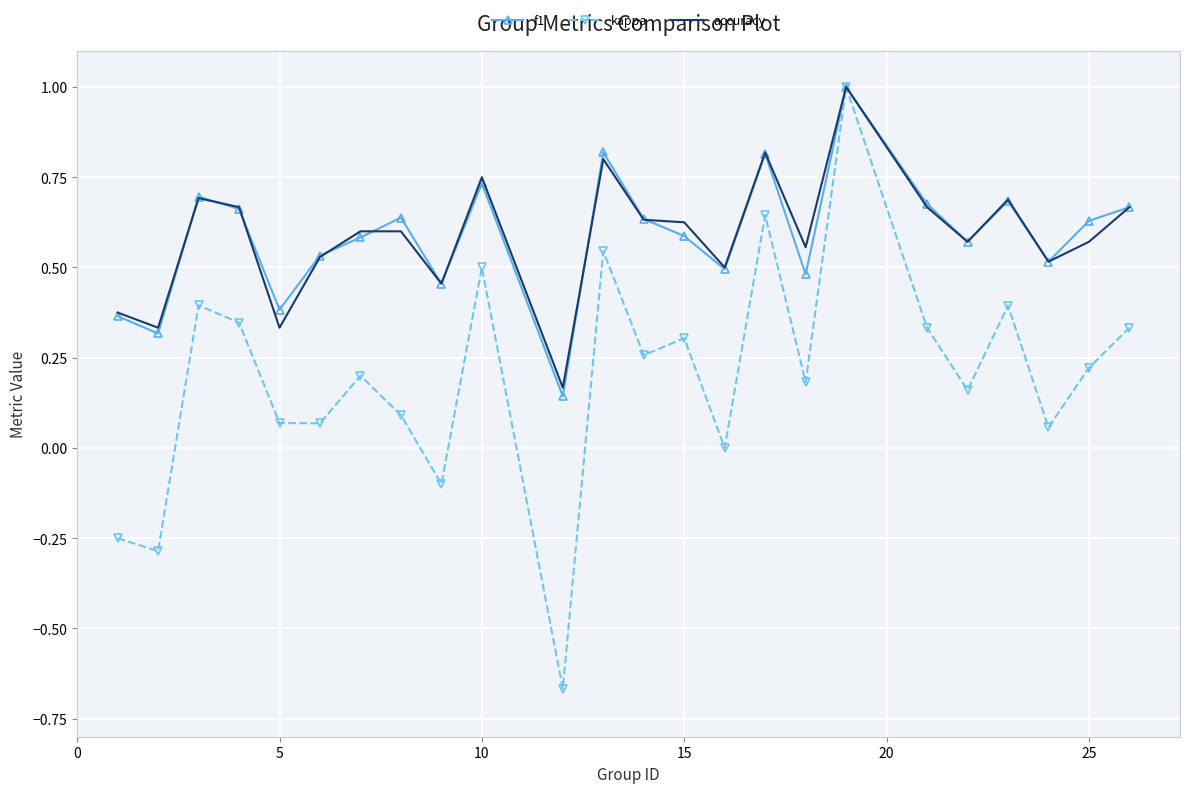

What is the maximum value shown in the chart?

1.0